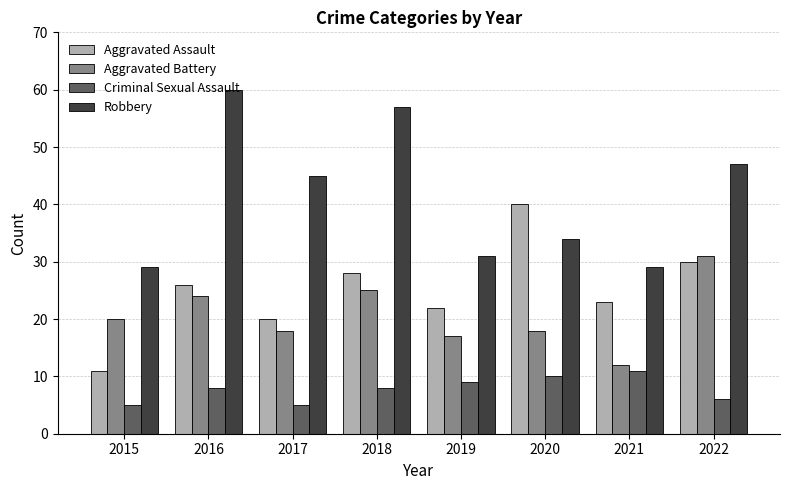

Does the chart contain any negative values?

No